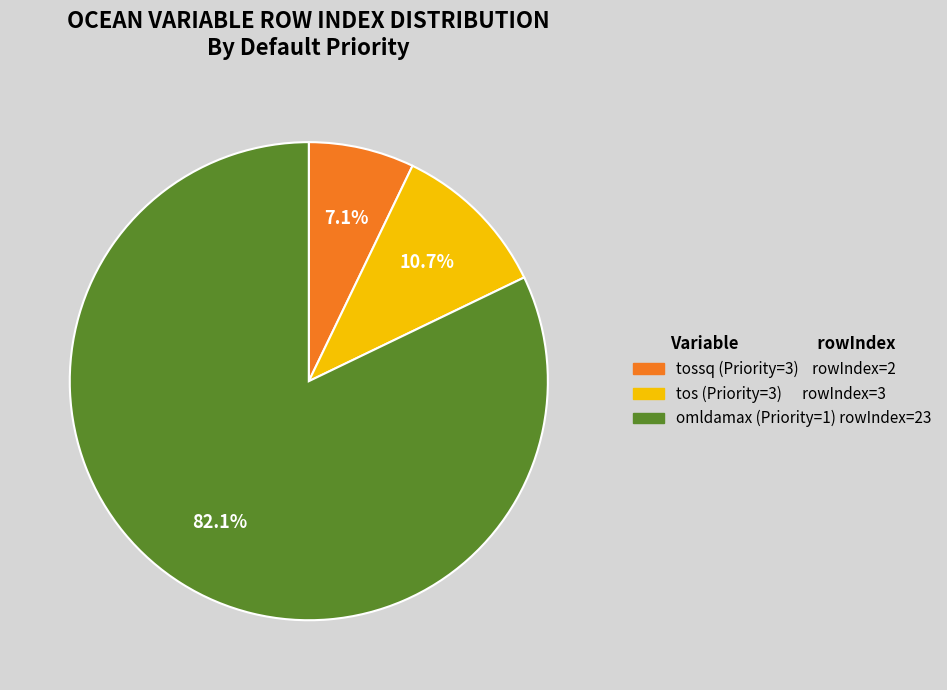

Rank the categories by value from lowest to highest.

tossq (Priority=3) rowIndex=2, tos (Priority=3) rowIndex=3, omldamax (Priority=1) rowIndex=23